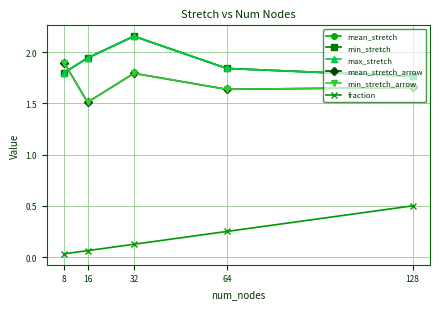

What is the sum of the max_stretch values at 64 and 8?

3.6